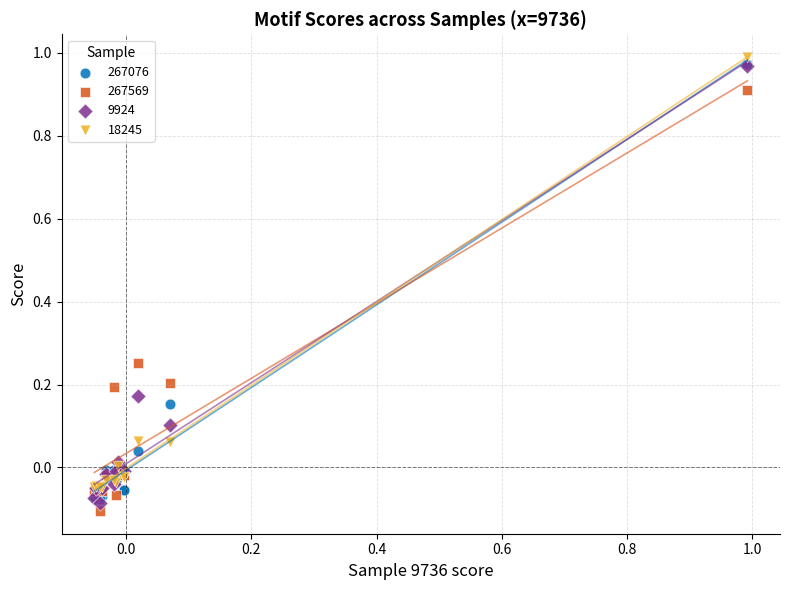

Which series contains the highest Y value?

18245